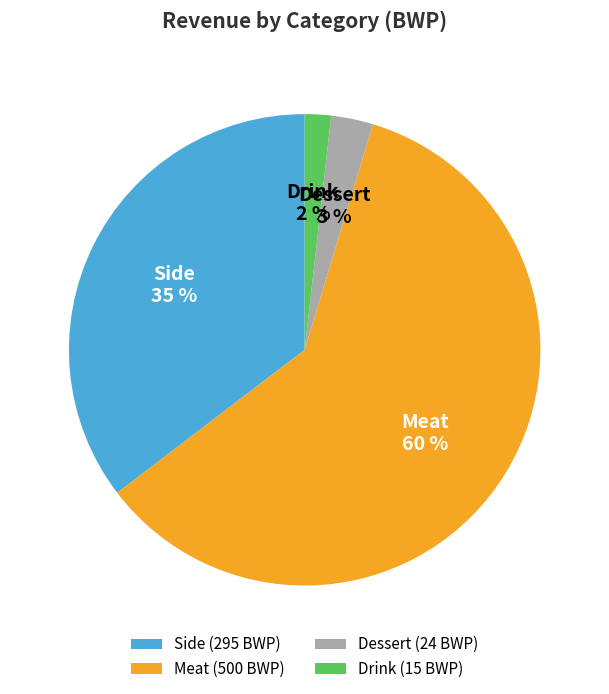

To the nearest percent, what percentage of the pie is Meat?

60%